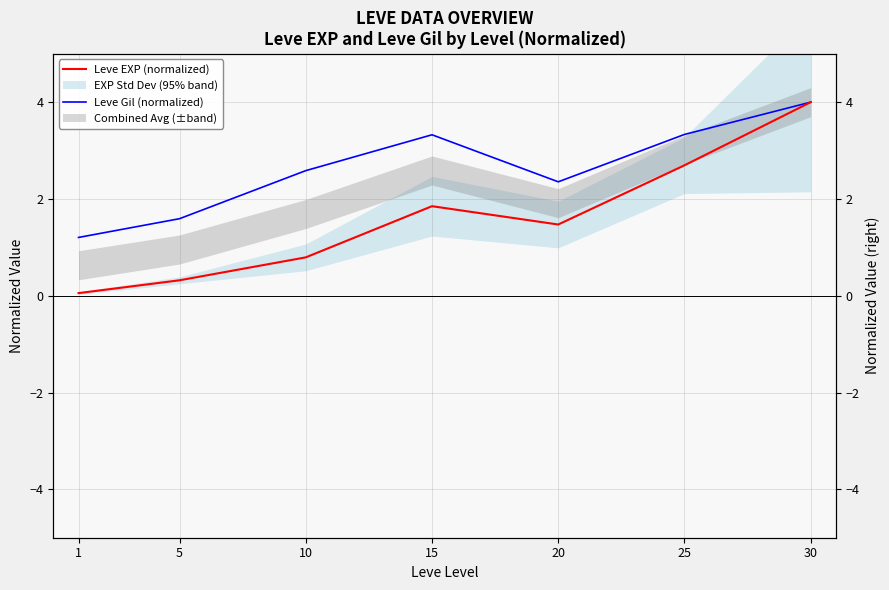

At which label does Leve Gil (normalized) reach its peak?

30